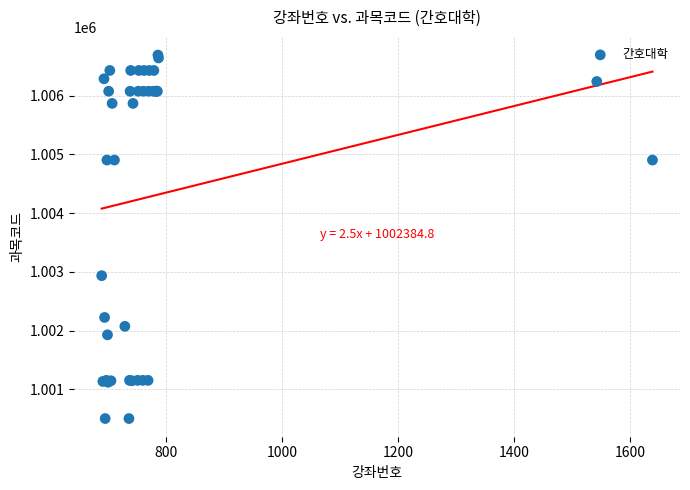

What Y value in the scatter plot is closest to 1003596?

1002935